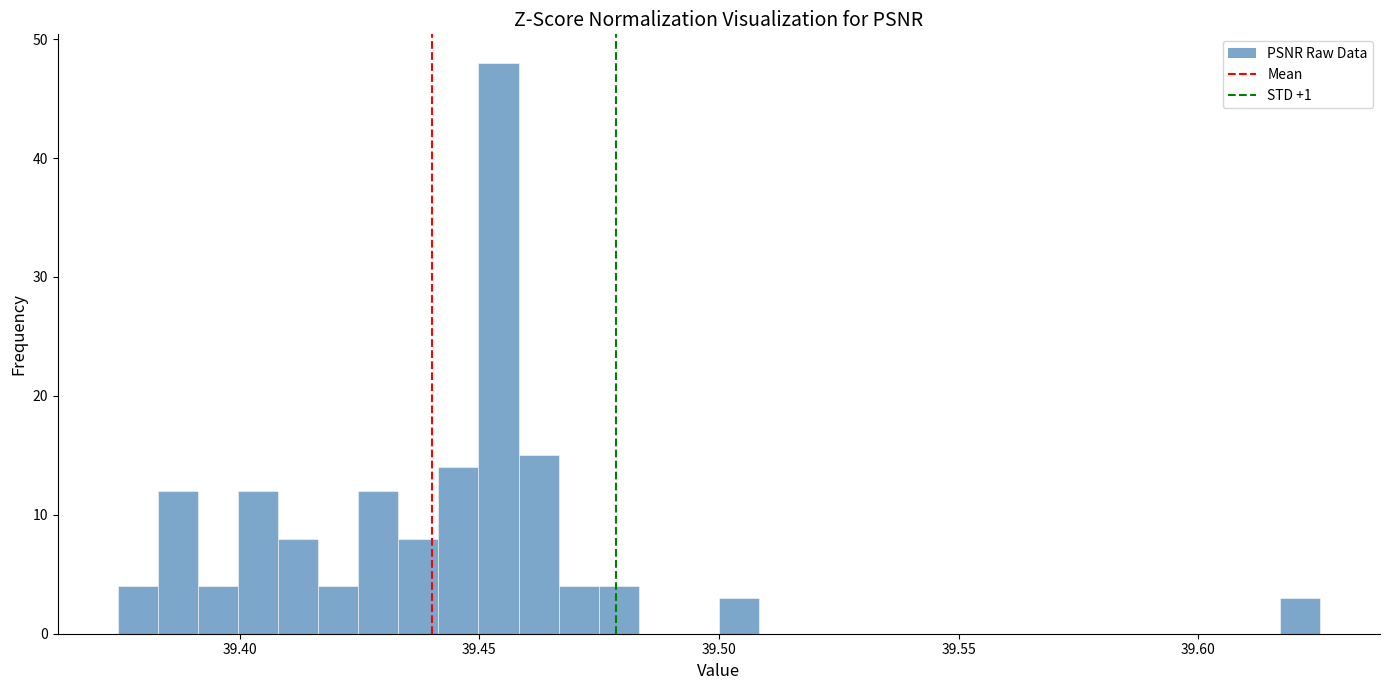

Around what value on the x-axis is the tallest bar? Give the approximate position of its centre, as read against the axis.

39.455